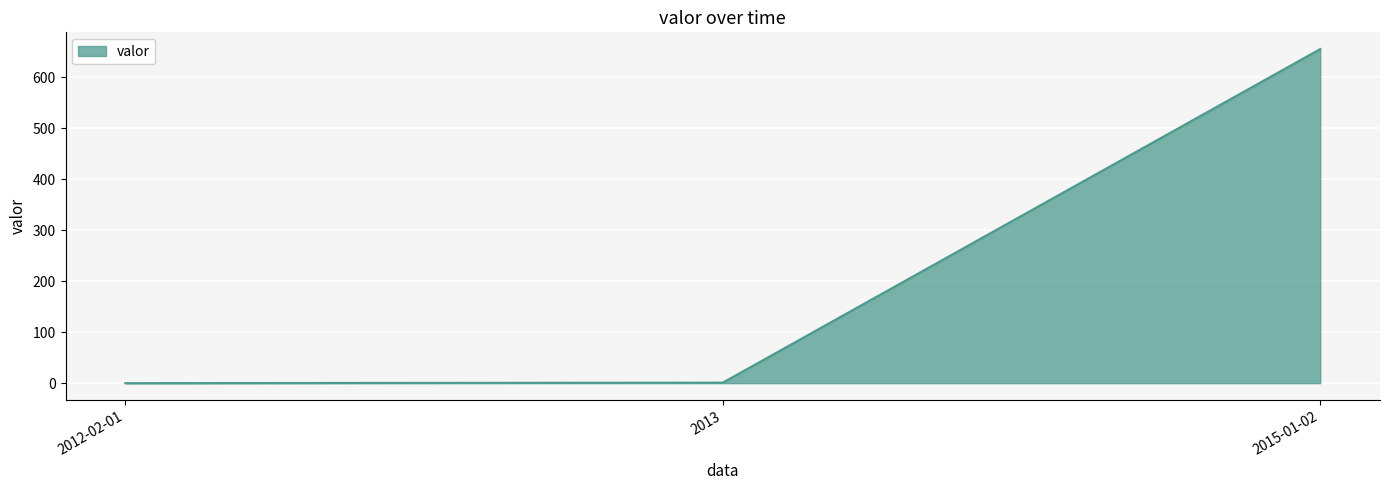

How many values are below 1?

1